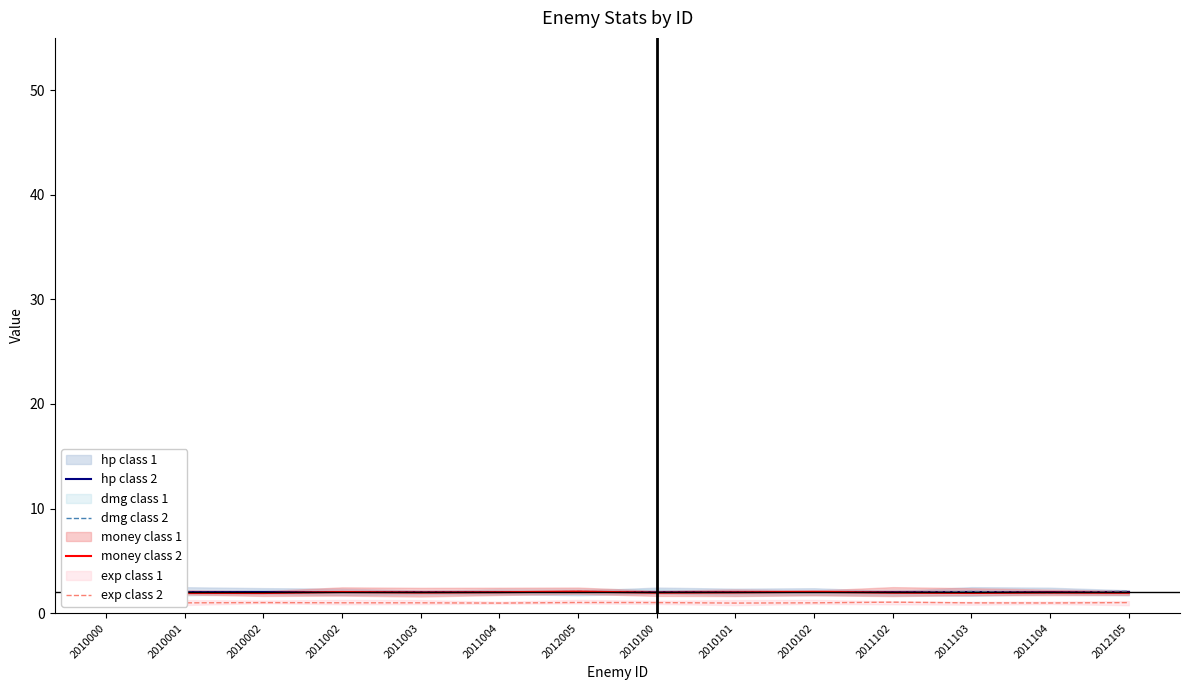

How many interior local valleys does the exp class 2 series have?

4